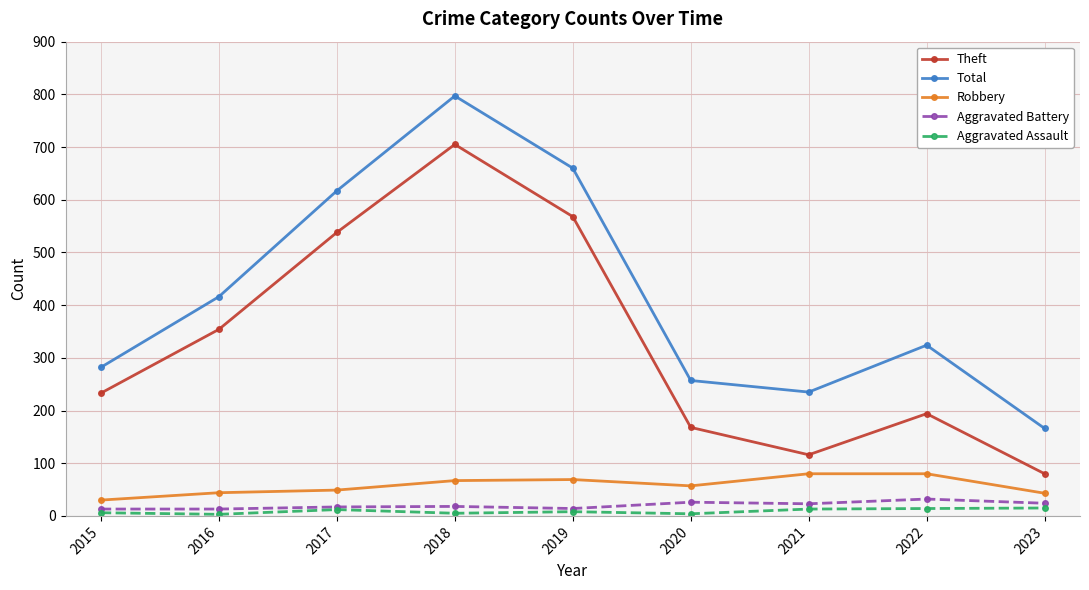

Rank the series by their maximum value, from lowest to highest.

Aggravated Assault, Aggravated Battery, Robbery, Theft, Total